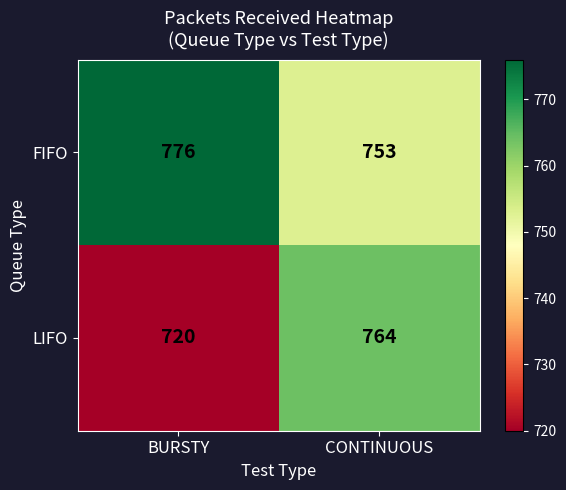

What value does the LIFO series have at BURSTY, to the nearest 10?

720